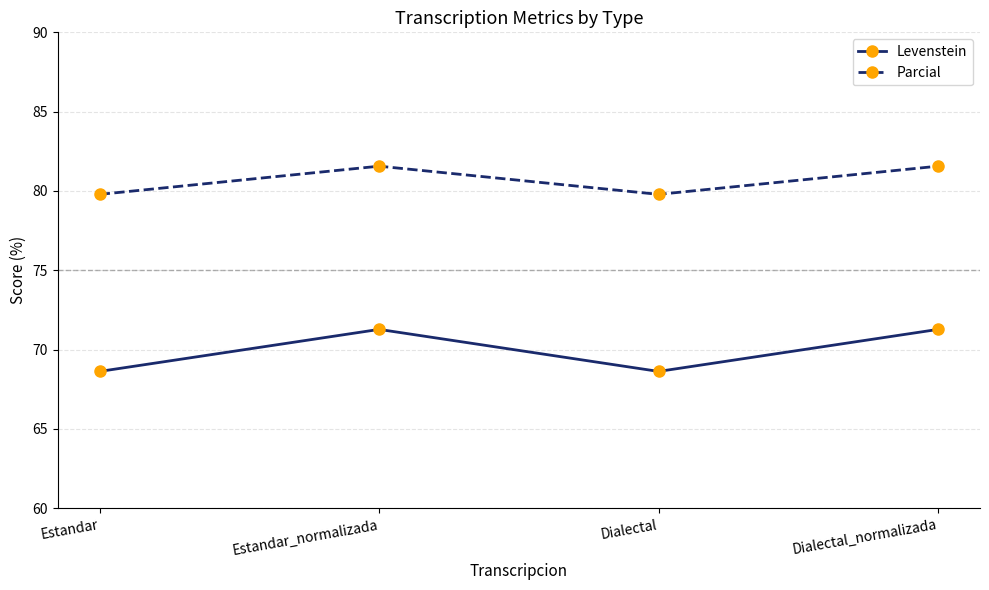

True or false: Parcial has more than 2 interior local peaks.

False